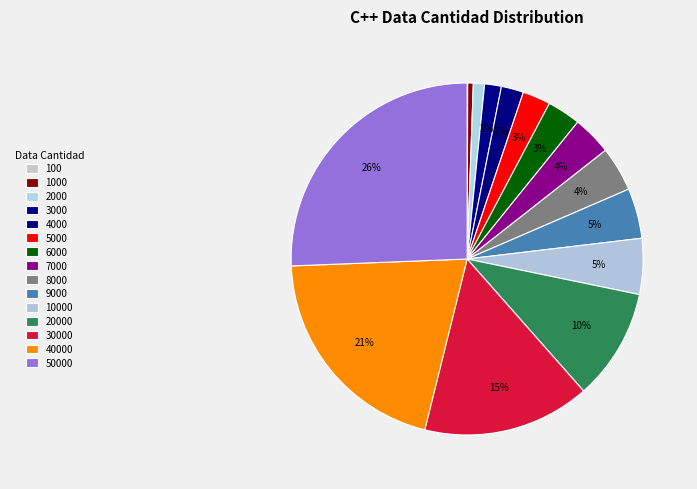

Which category has the smallest portion of the pie?

100